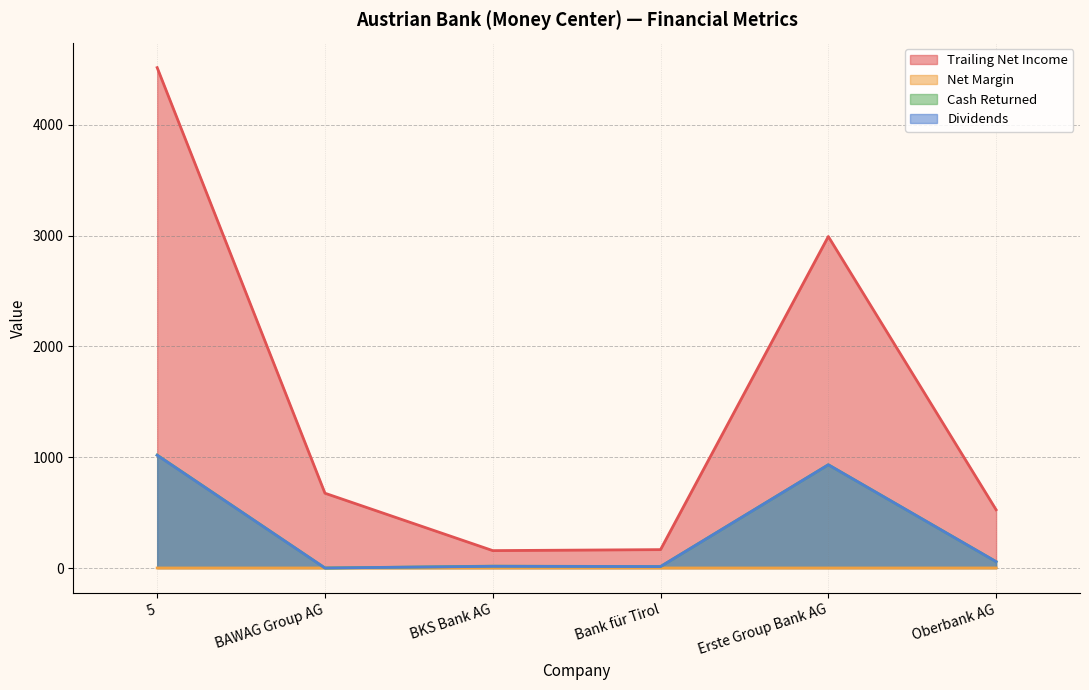

What is the label of the 5th point from the right?

BAWAG Group AG